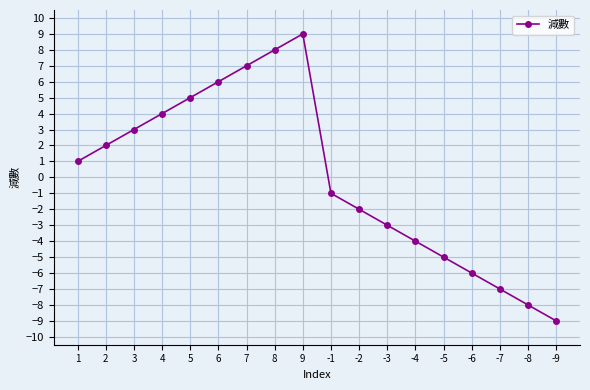

Rank the categories by value from lowest to highest.

-9, -8, -7, -6, -5, -4, -3, -2, -1, 1, 2, 3, 4, 5, 6, 7, 8, 9